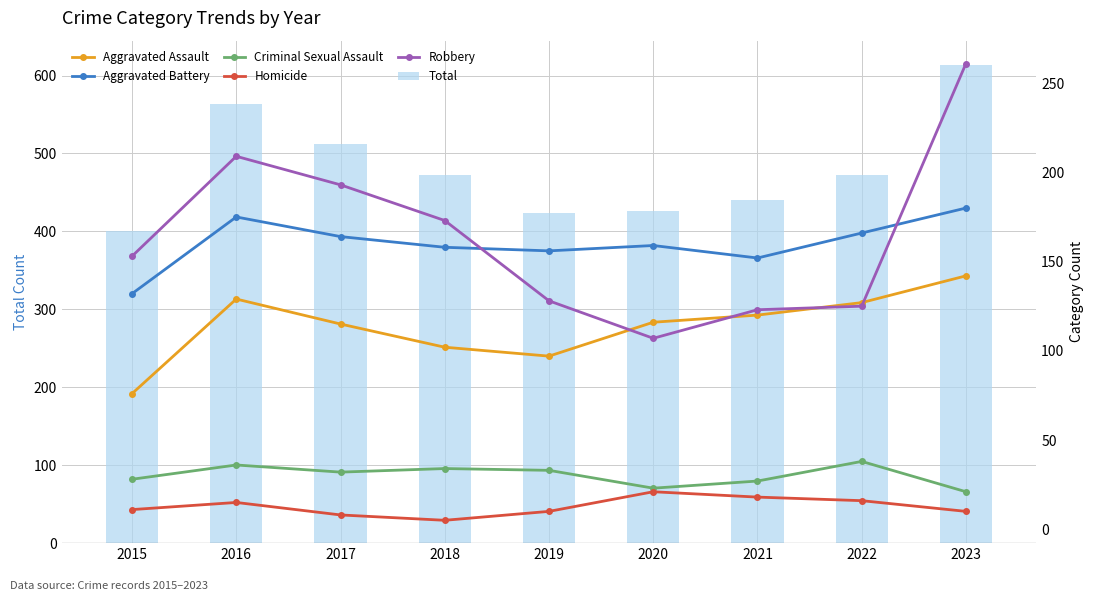

Reading left to right, list all the values displayed in this chart.

Total: 400	564	512	472	424	426	440	472	614
Aggravated Assault: 76	129	115	102	97	116	120	127	142
Aggravated Battery: 132	175	164	158	156	159	152	166	180
Criminal Sexual Assault: 28	36	32	34	33	23	27	38	21
Homicide: 11	15	8	5	10	21	18	16	10
Robbery: 153	209	193	173	128	107	123	125	261